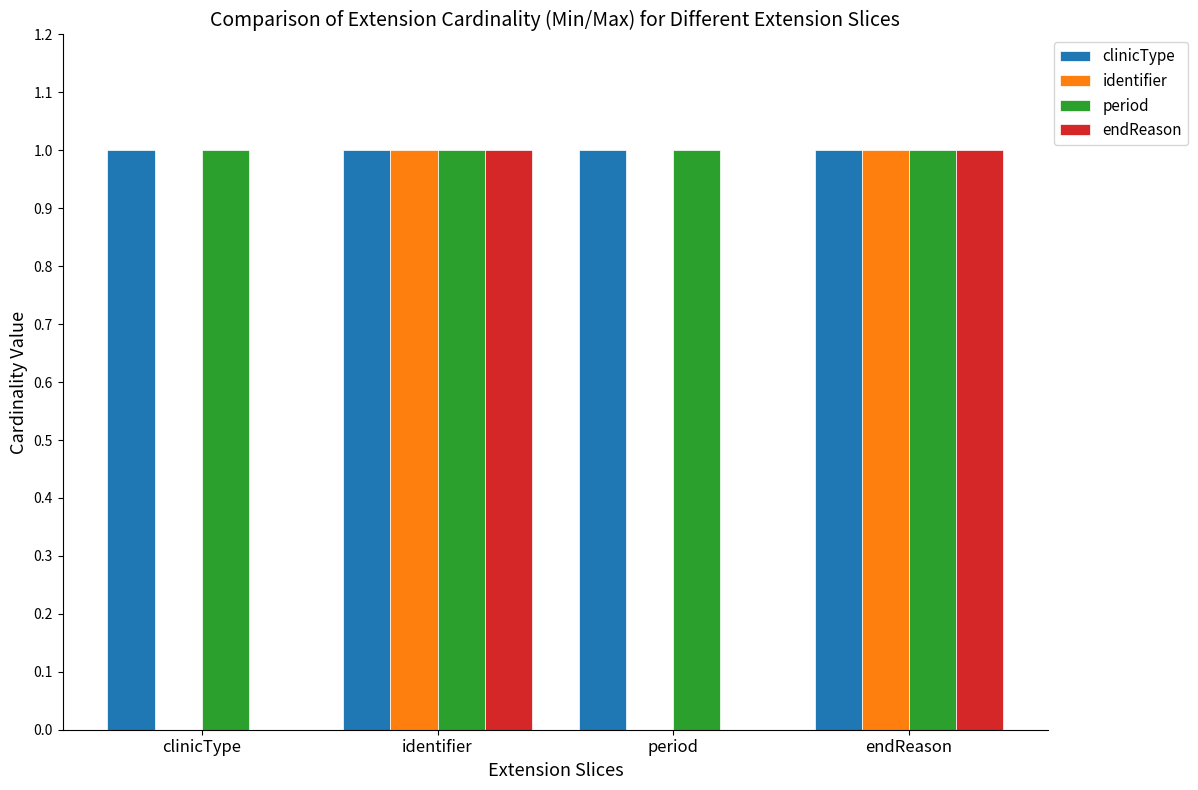

The period series shows 0 at clinicType. True or false?

False